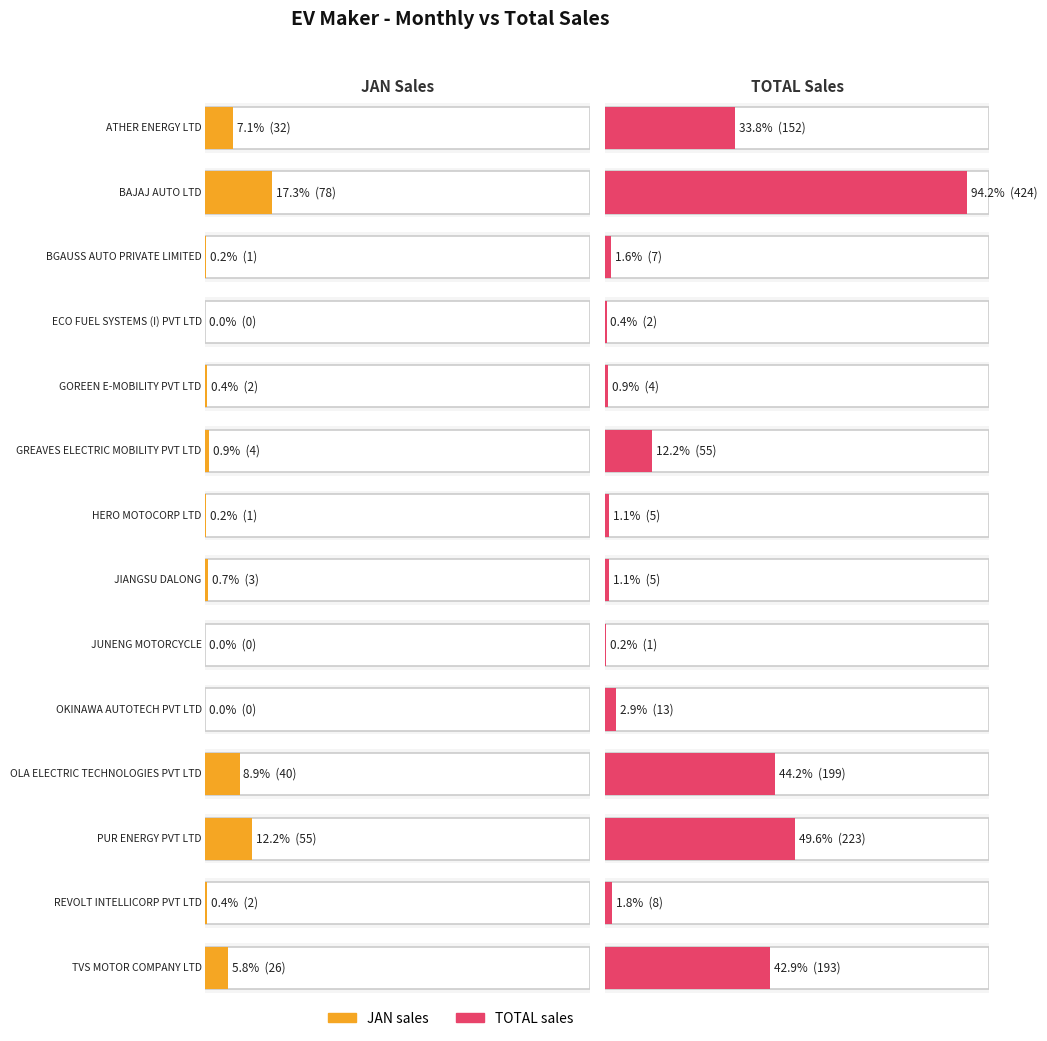

Which series has the largest total across all categories?

TOTAL